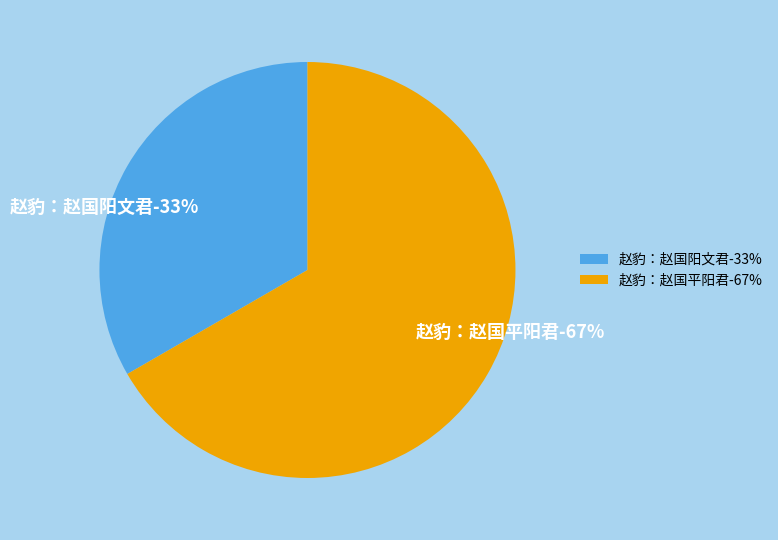

To the nearest percent, what is the average slice percentage?

50%